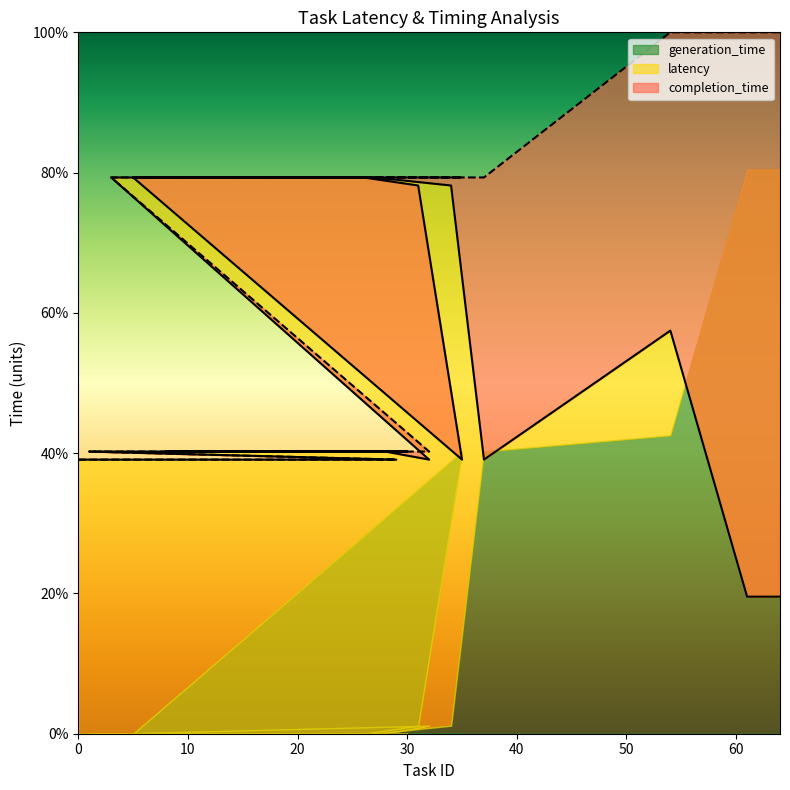

How many lines are shown in the chart?

2